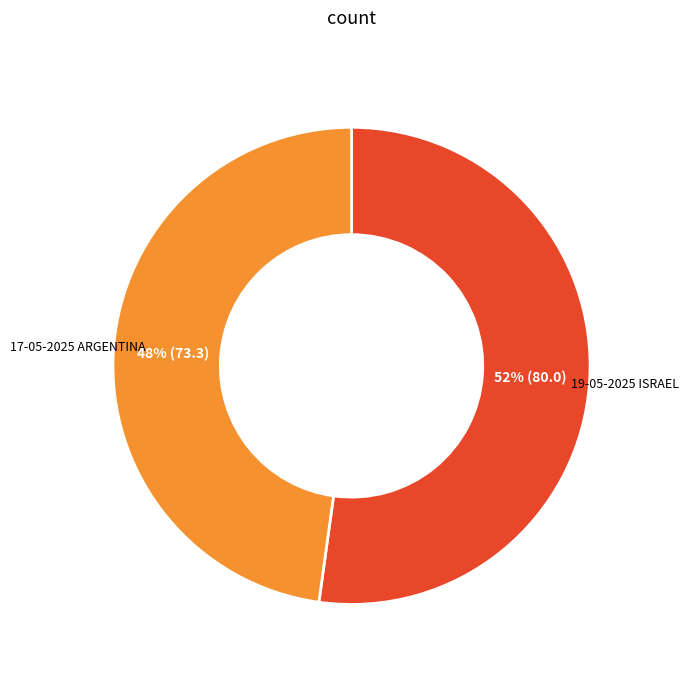

How many slices are in this pie chart?

2